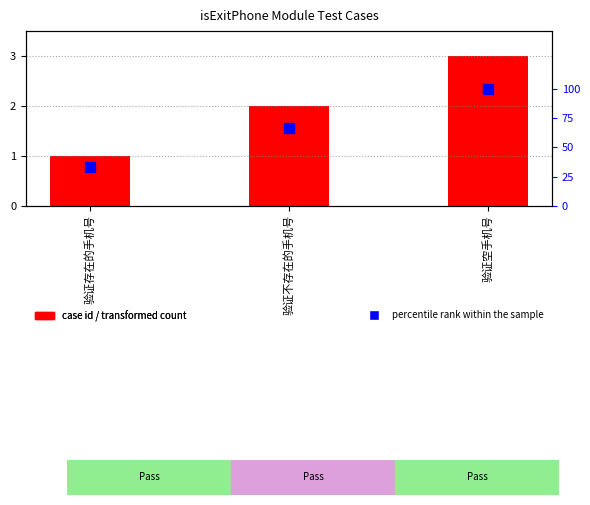

Which series reaches the maximum Y coordinate?

percentile rank within the sample